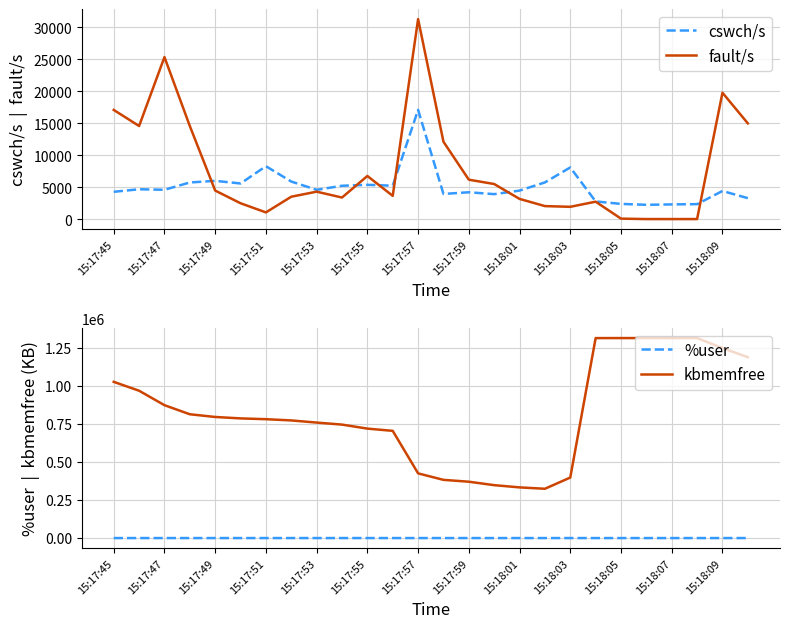

What position from the left is 21?

22